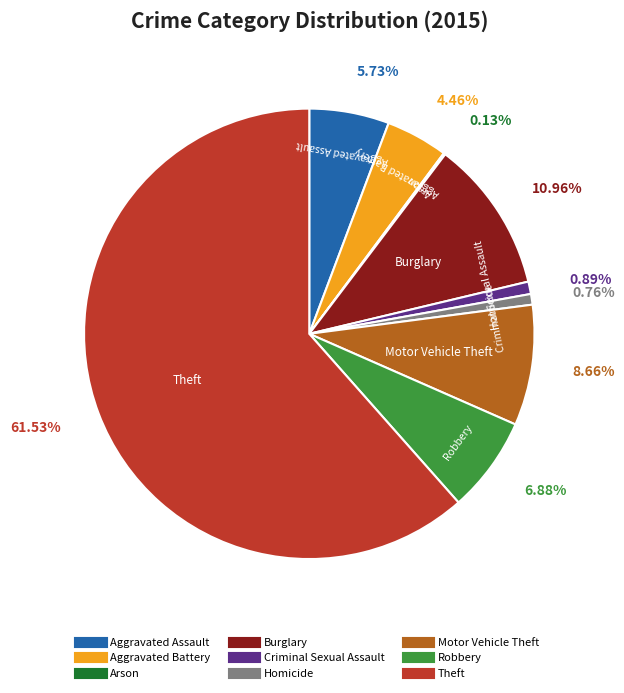

Is it true that Robbery is 17% of the pie?

False